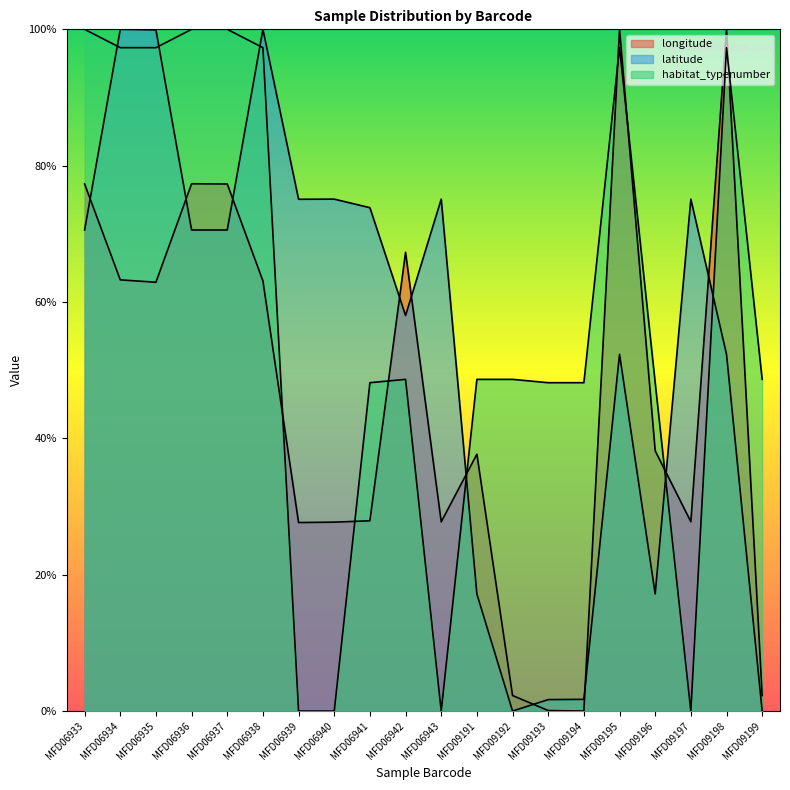

Rank the series by their maximum value, from lowest to highest.

longitude, latitude, habitat_typenumber